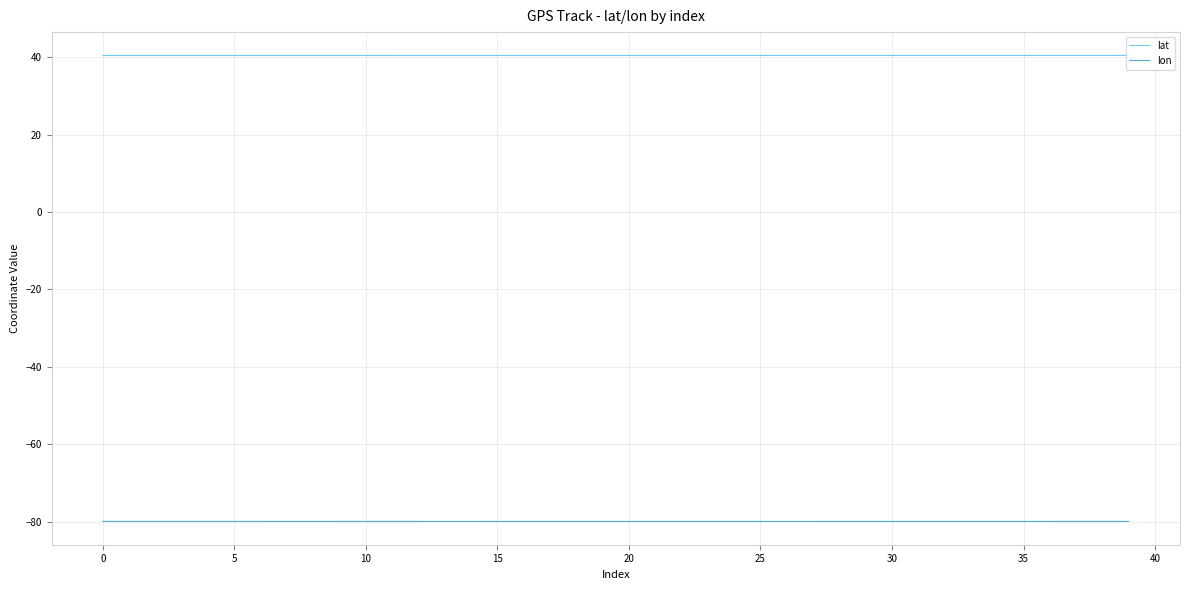

What is the smallest value displayed?

-80.0